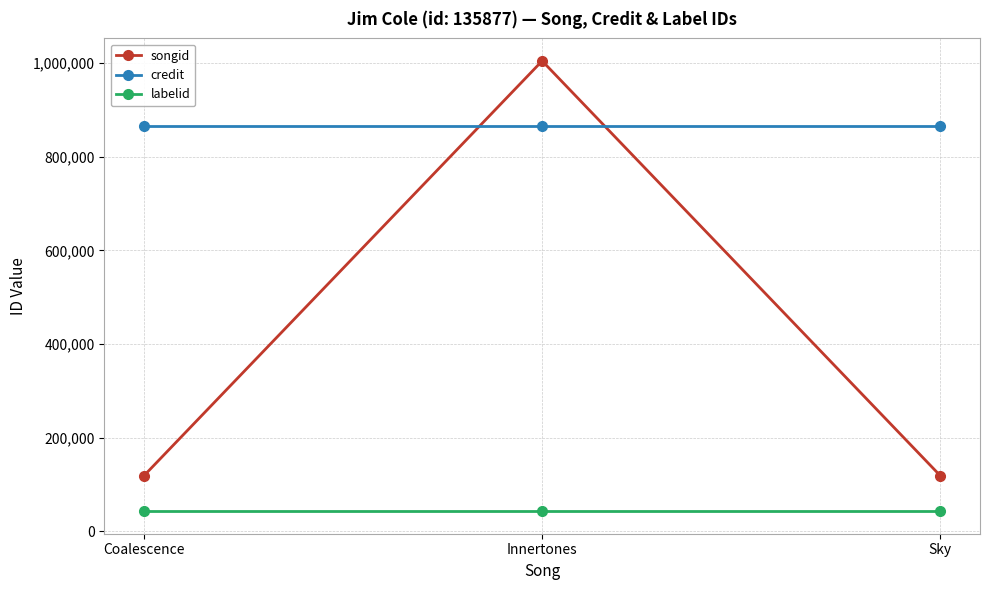

True or false: credit has a value of 866969 at Sky.

True